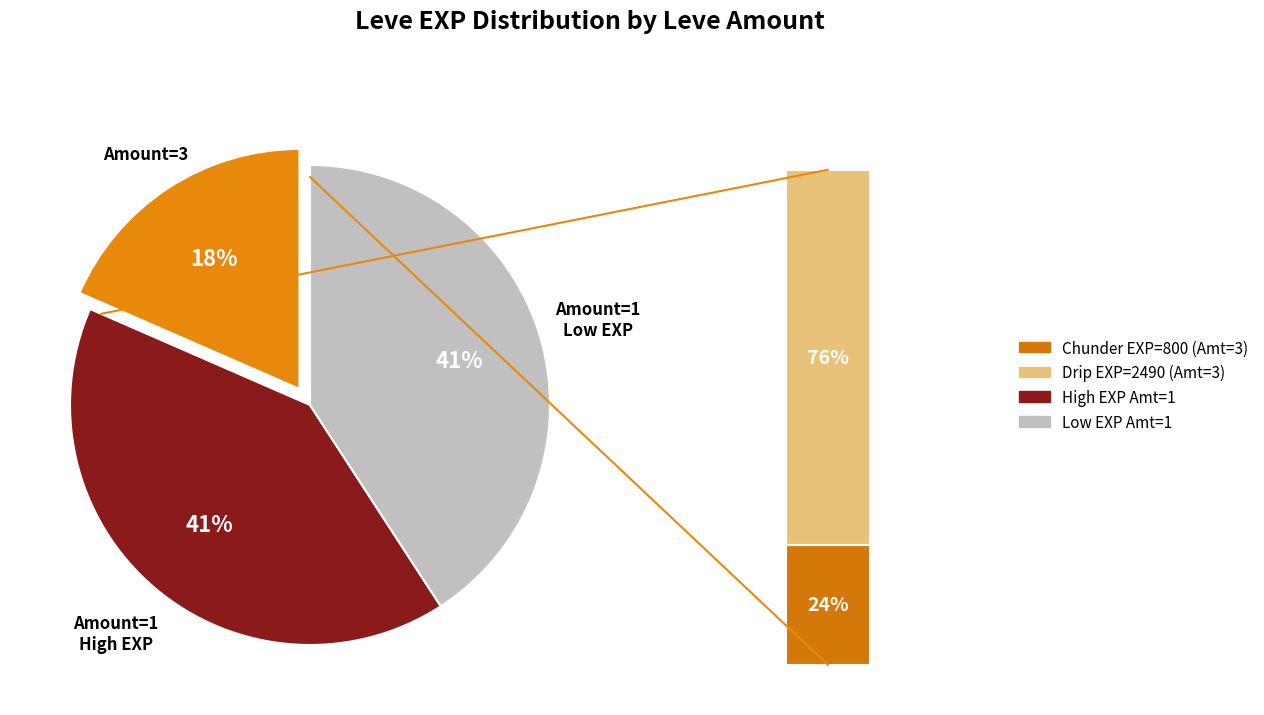

Does any single category account for the majority?

No